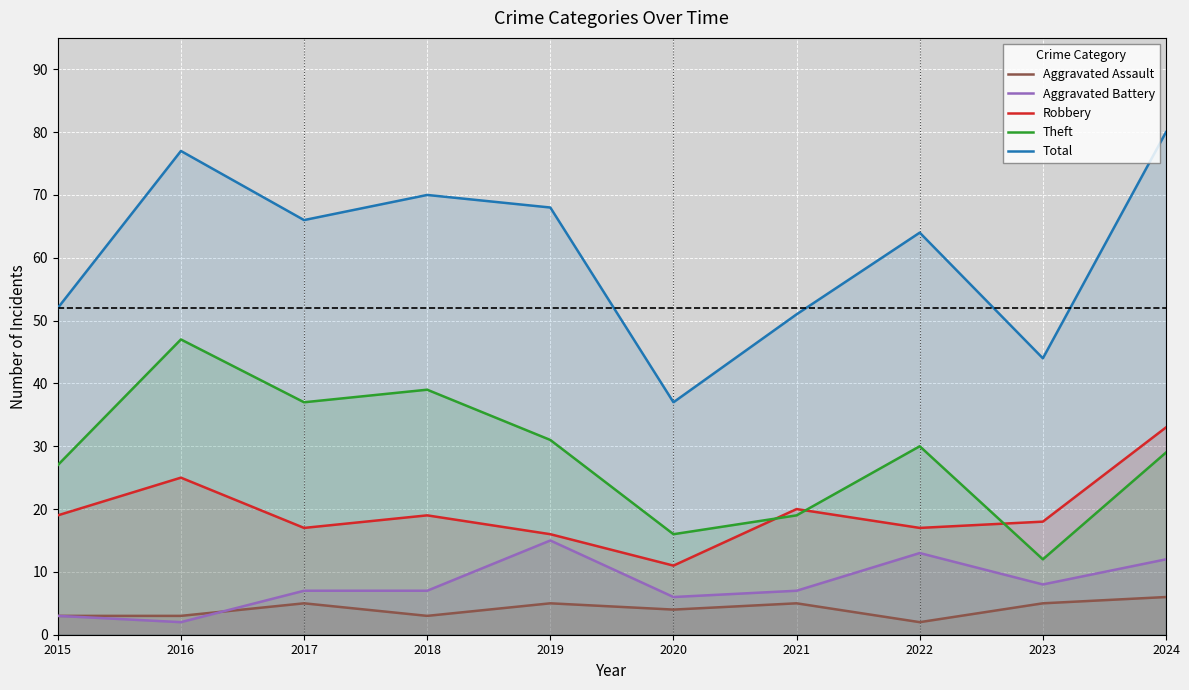

Which category has the highest value in the Theft series?

2016